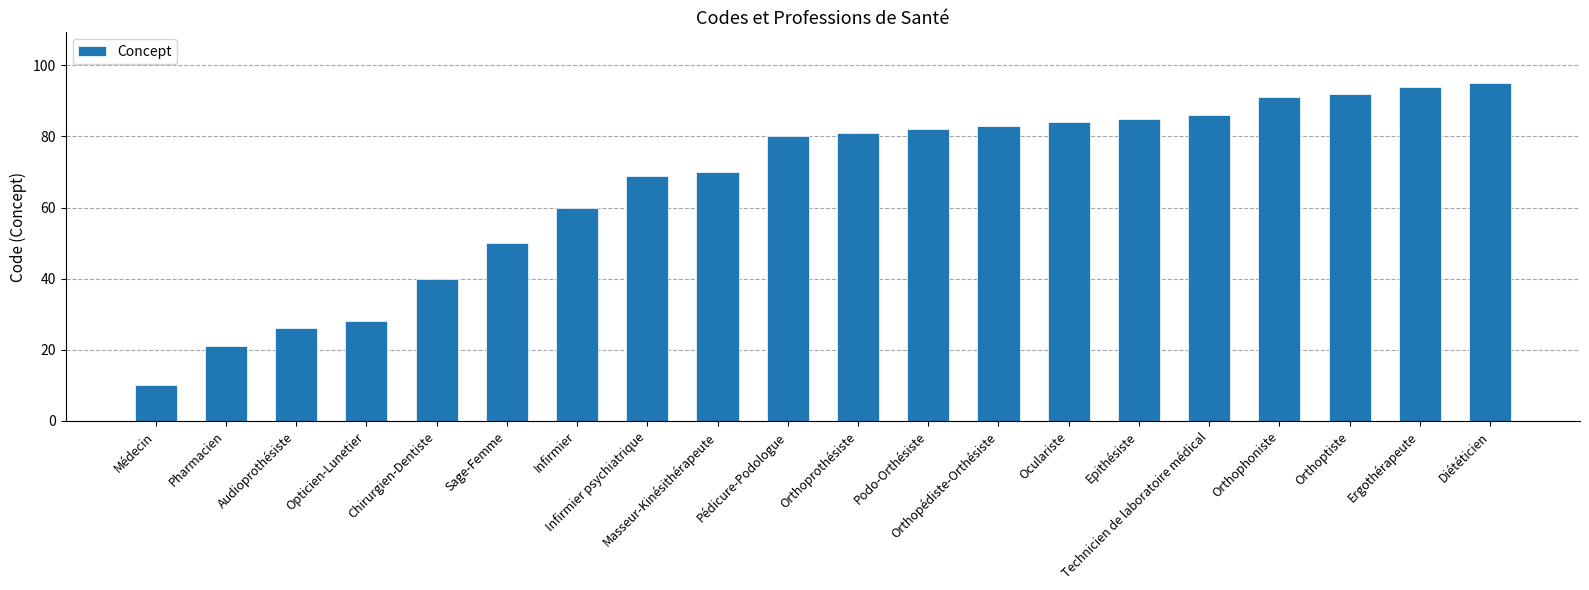

What is the difference between the values at Orthoptiste and Orthoprothésiste?

11